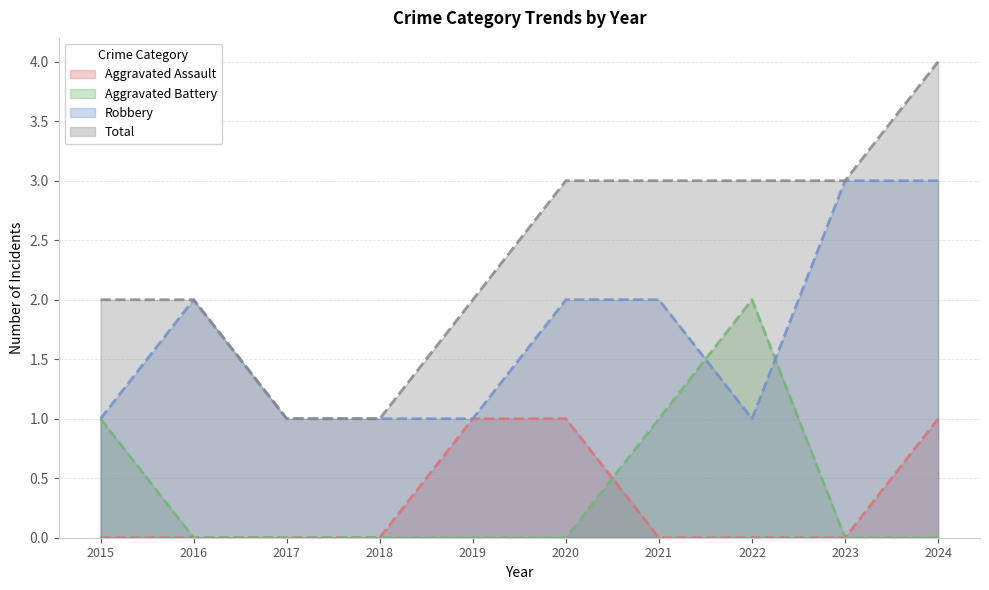

Which label corresponds to the smallest value in the chart?

2015